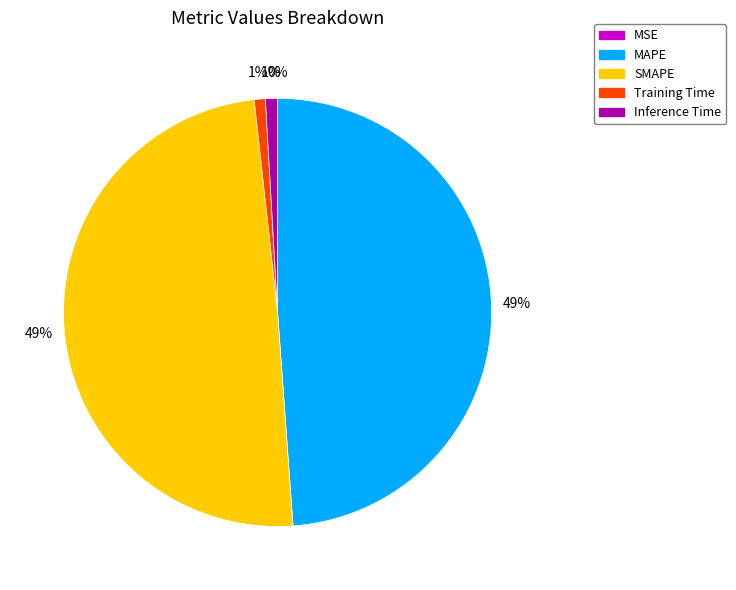

The Inference Time slice represents 11% of the pie. True or false?

False